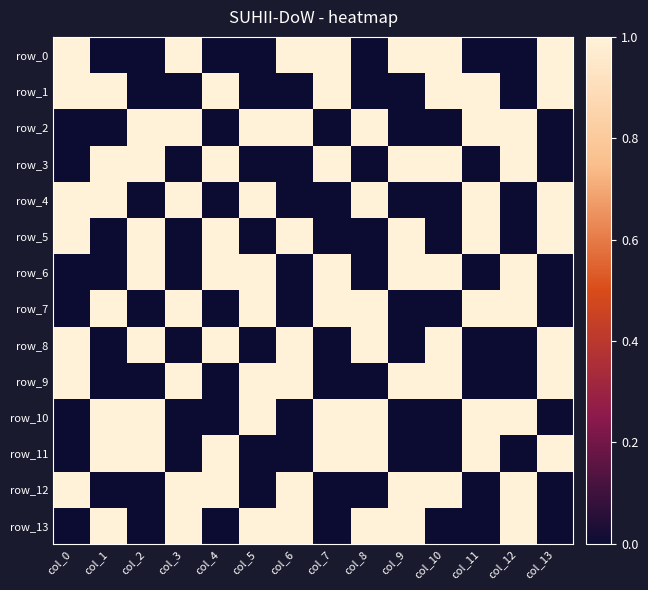

True or false: row_9 has a value of 1 at col_3.

True